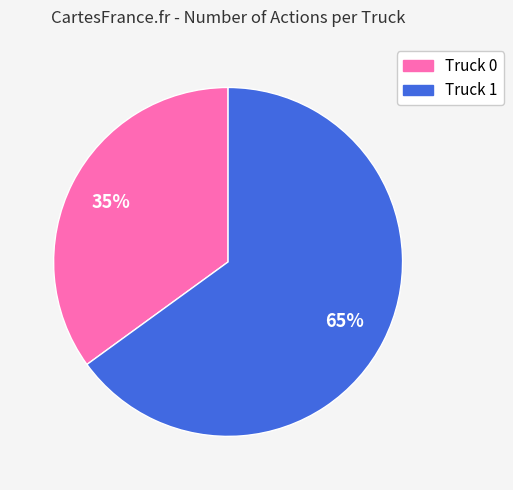

How many segments does this pie chart have?

2